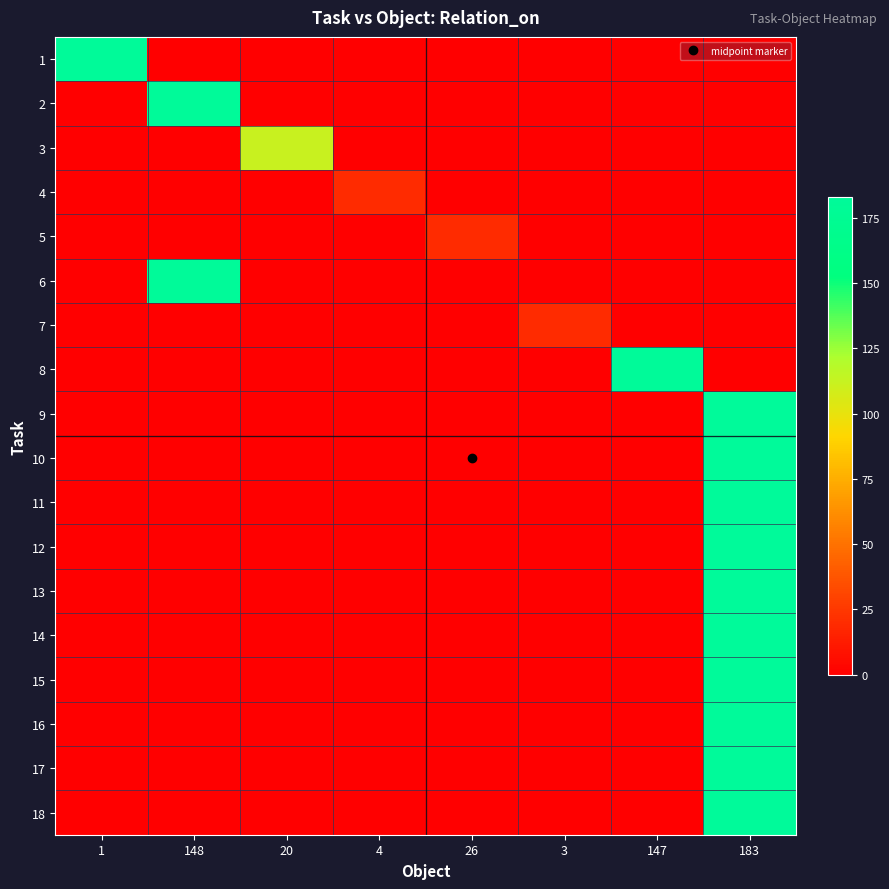

At which category is the sum across all series the highest?

183